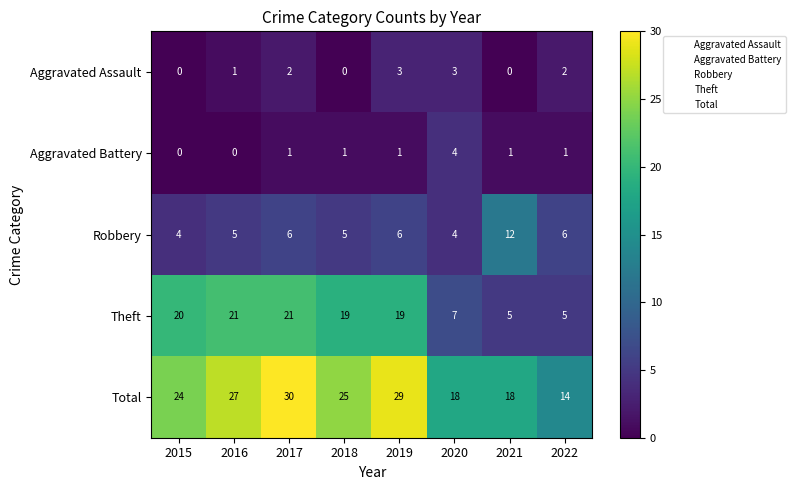

What is the sum of the Aggravated Assault values at 2020 and 2017?

5